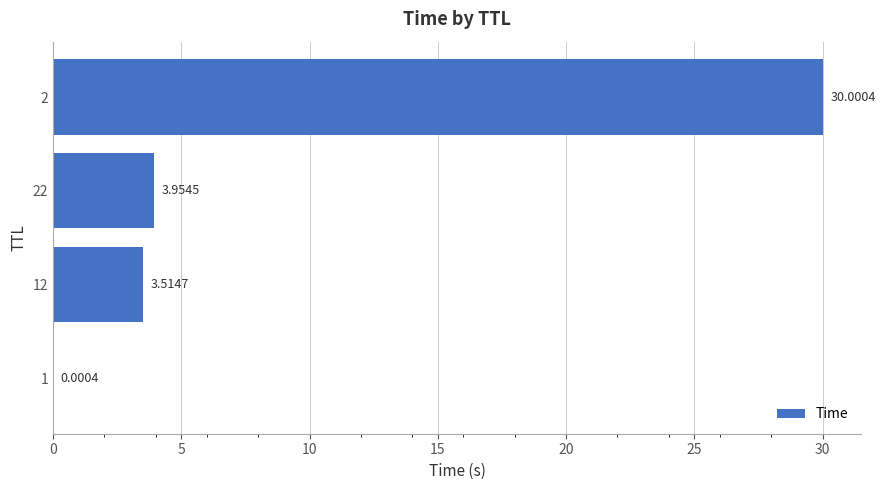

What is the sum of all values?

37.5